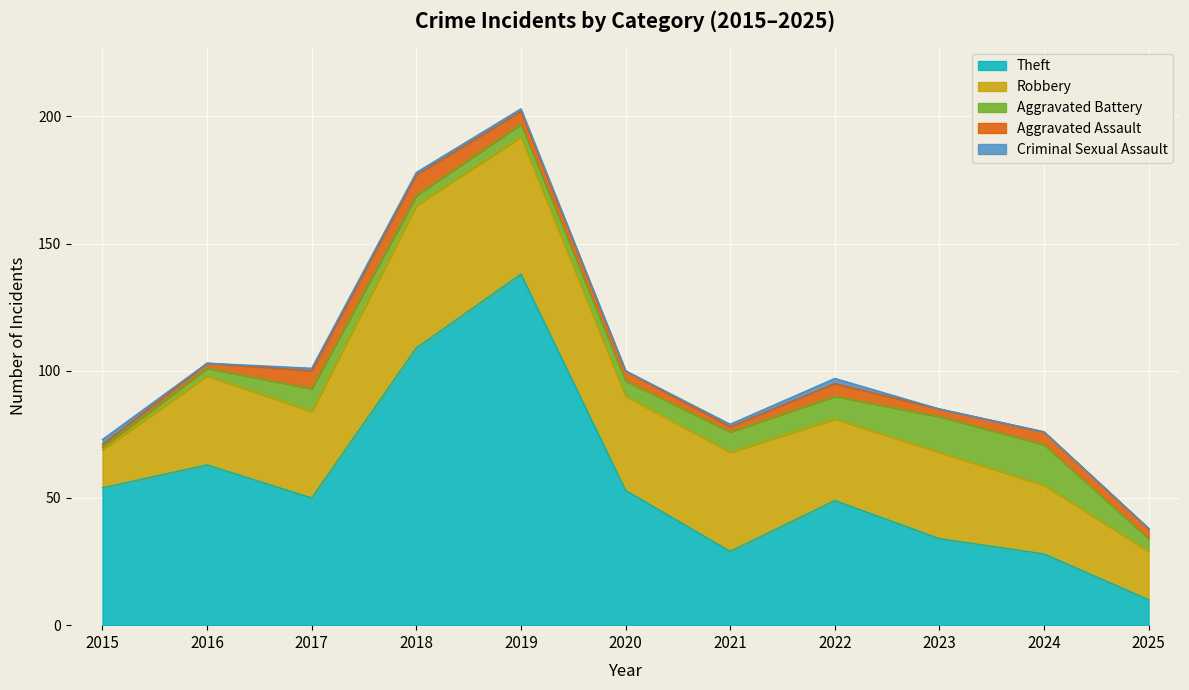

At which category does the chart reach its minimum across all series?

2016